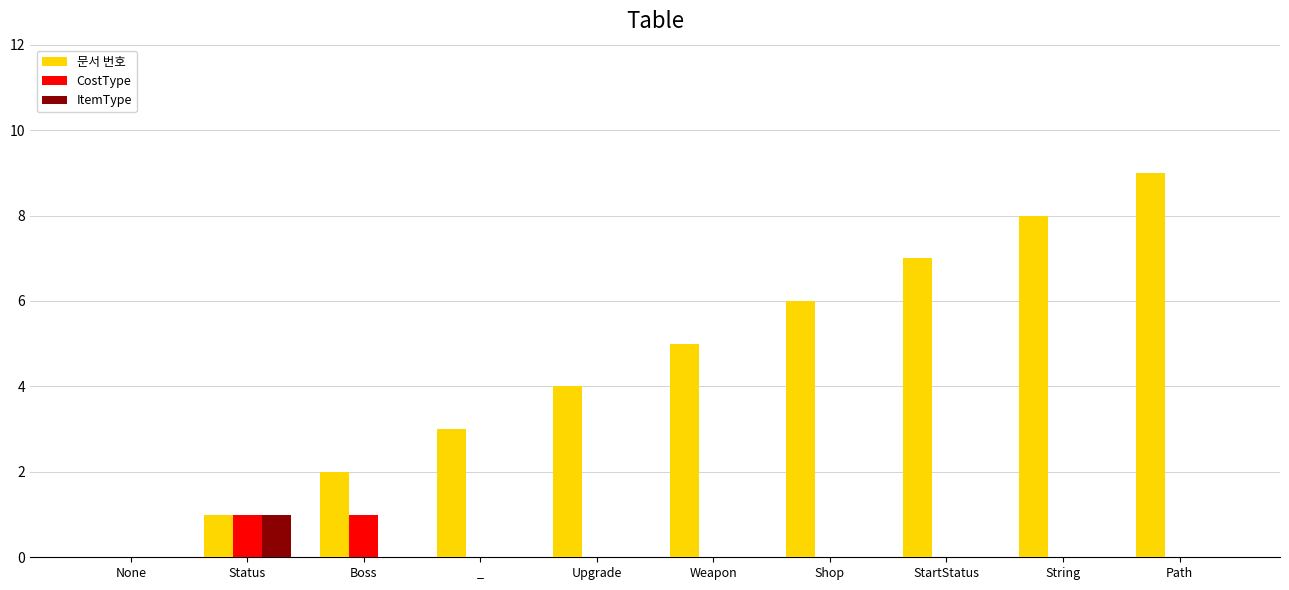

At which category is the sum across all series the highest?

Path